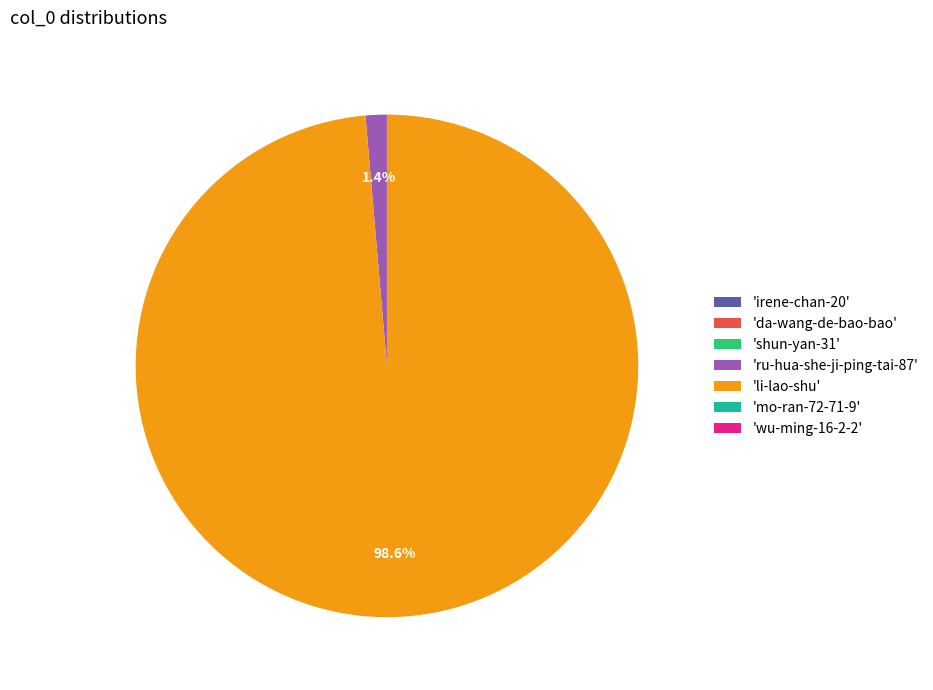

Which category has the biggest portion of the pie?

'li-lao-shu'